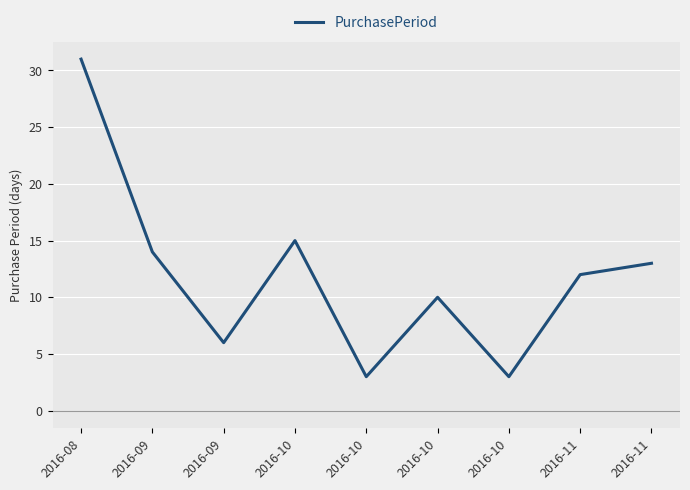

Is this an area chart (filled region under the line)?

No